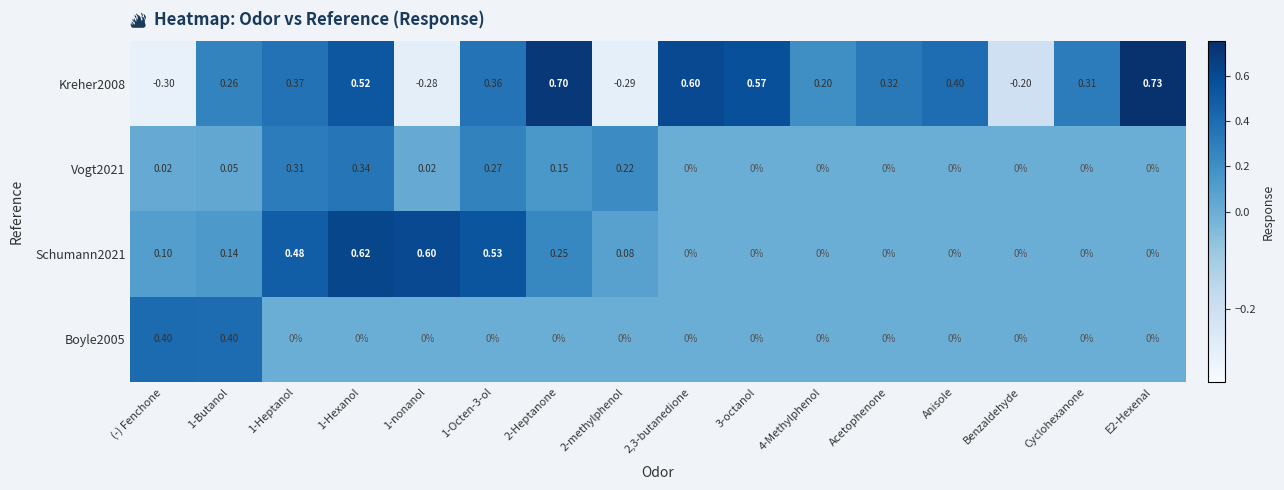

How many distinct data groups are displayed?

4